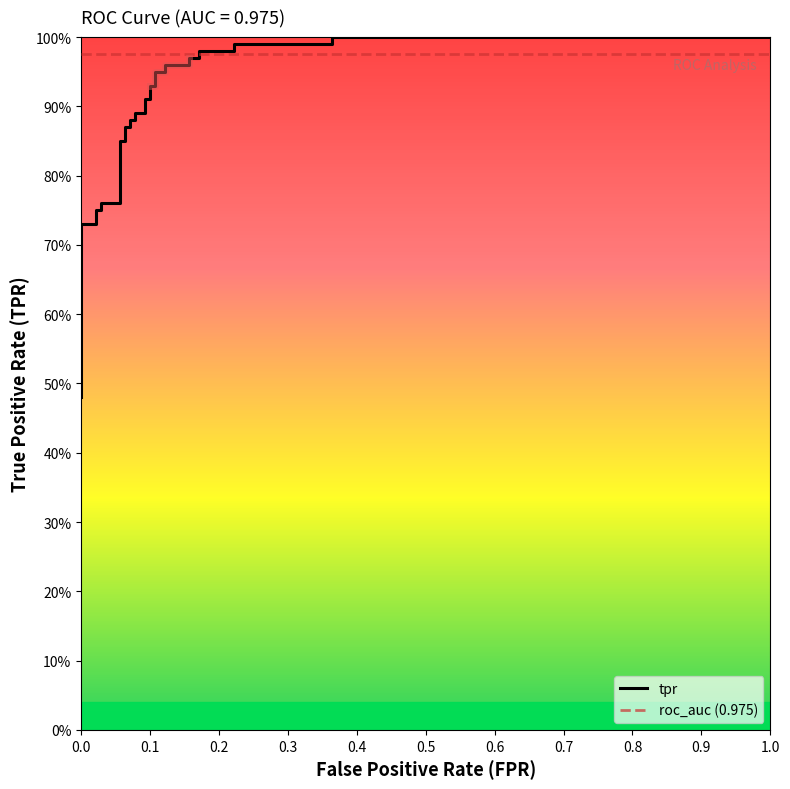

What is the value of the roc_auc (0.975) point at the 24th from the left?

1.0